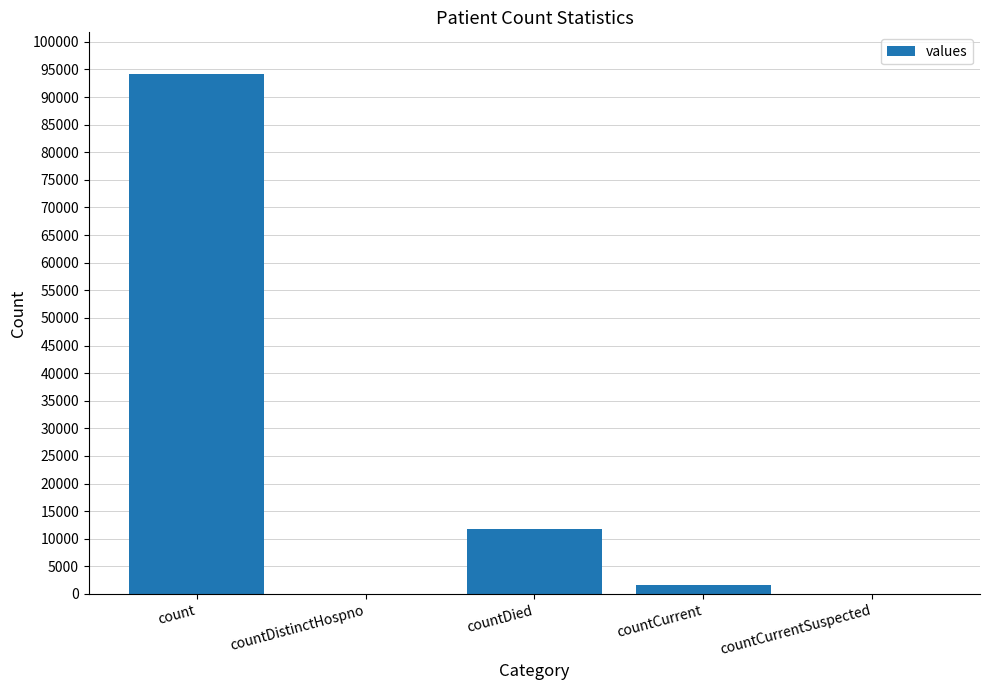

Is it true that the value at countCurrentSuspected is 31913?

False